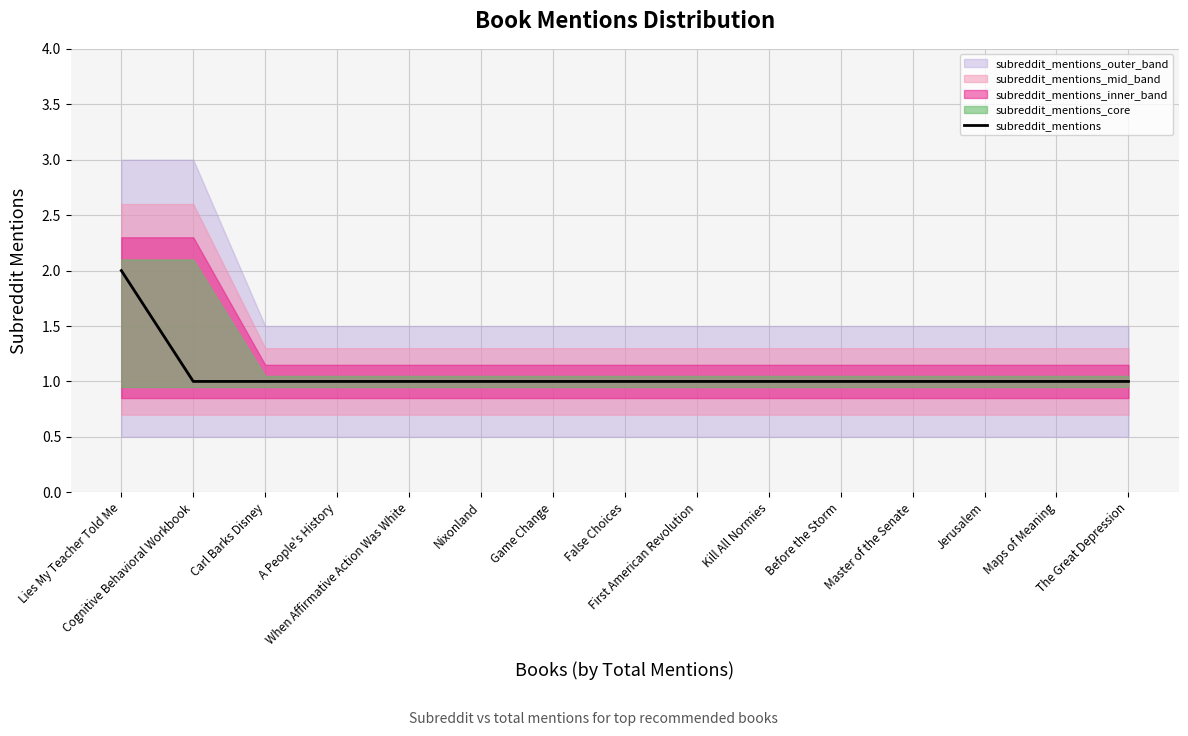

What is the label of the 11th point from the left?

Before the Storm